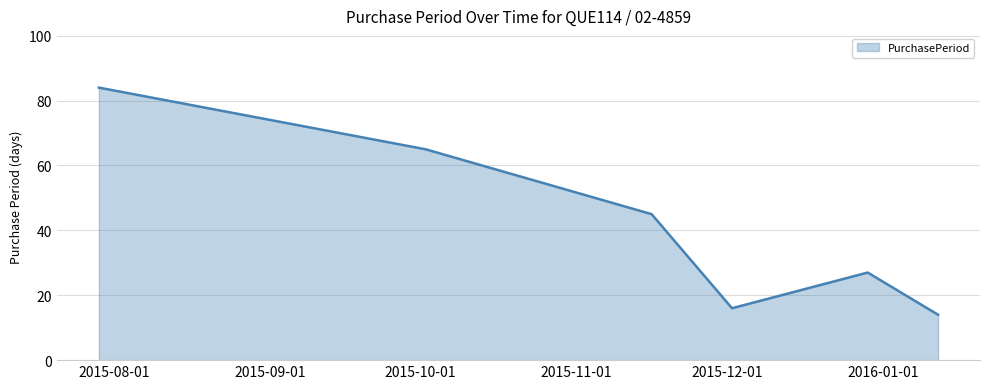

How many interior local valleys (lower than both neighbors) does the data have?

1